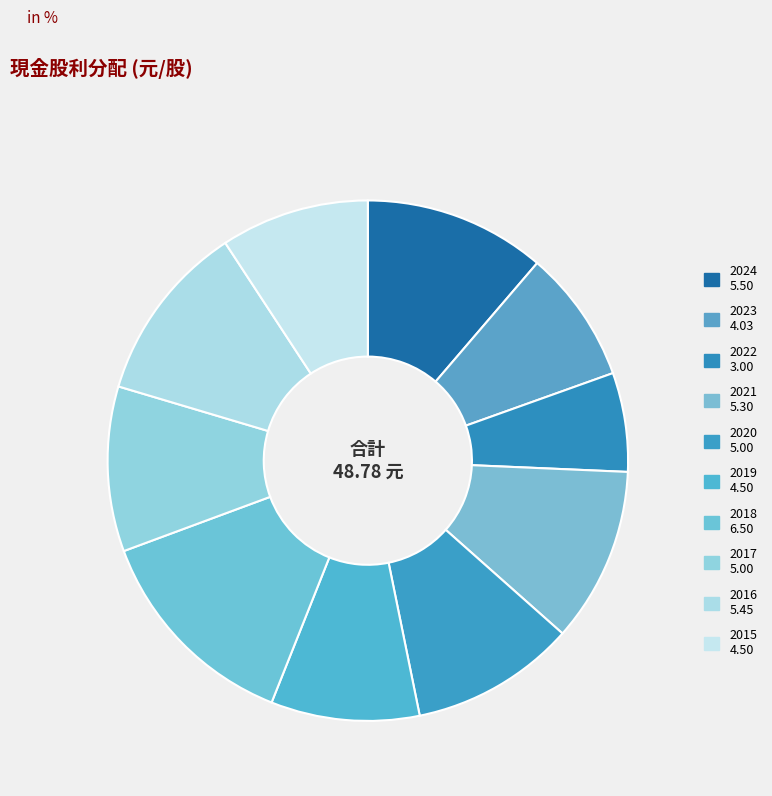

How many slices are in this pie chart?

10